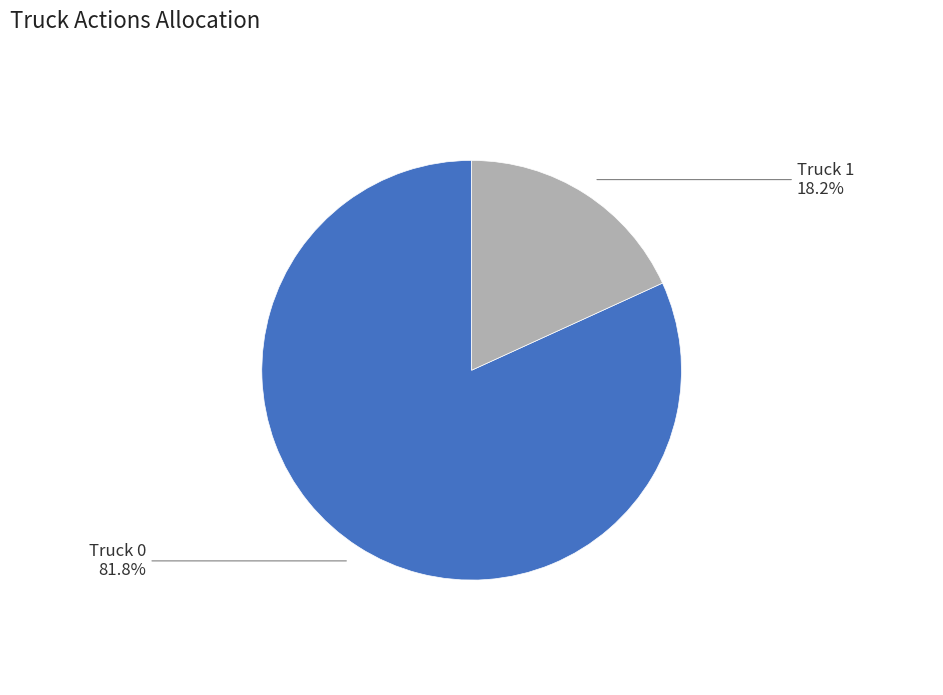

Does Truck 1 account for over 50% of the chart?

No